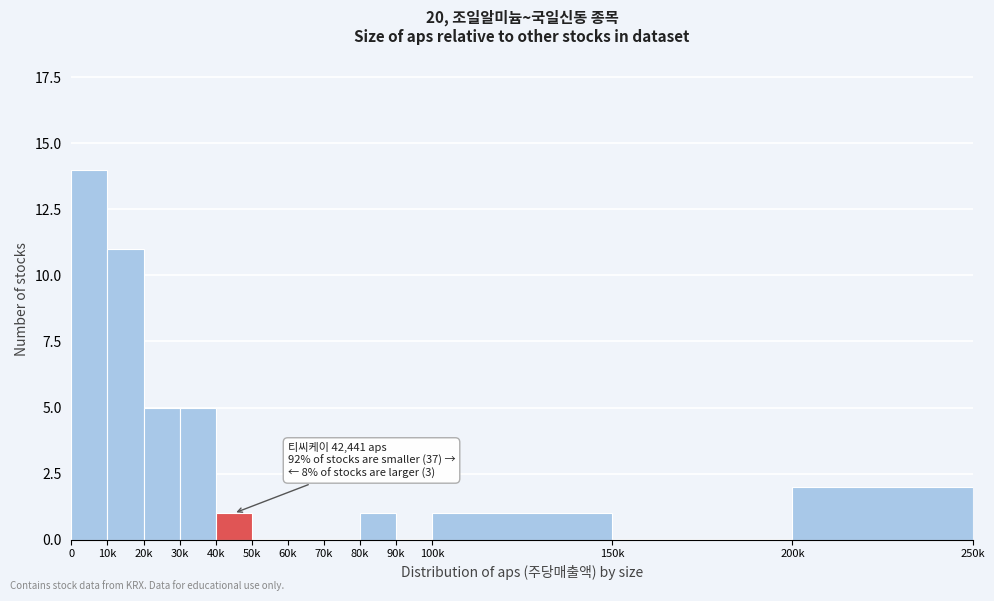

Reading left to right, what are all the values shown in this chart?

0=14	10k=11	20k=5	30k=5	40k=1	50k=0	60k=0	70k=0	80k=1	90k=0	100k=1	150k=0	200k=2